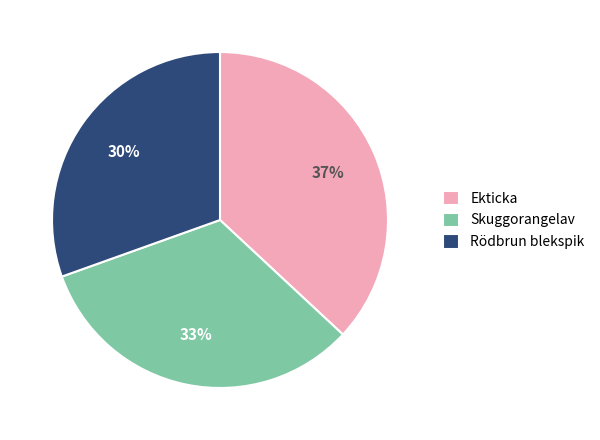

What is the ratio of the value at Rödbrun blekspik to the value at Skuggorangelav?

0.9